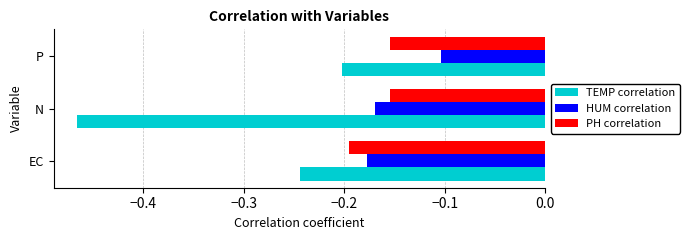

Is the value of TEMP correlation at P greater than the value of HUM correlation at P?

No